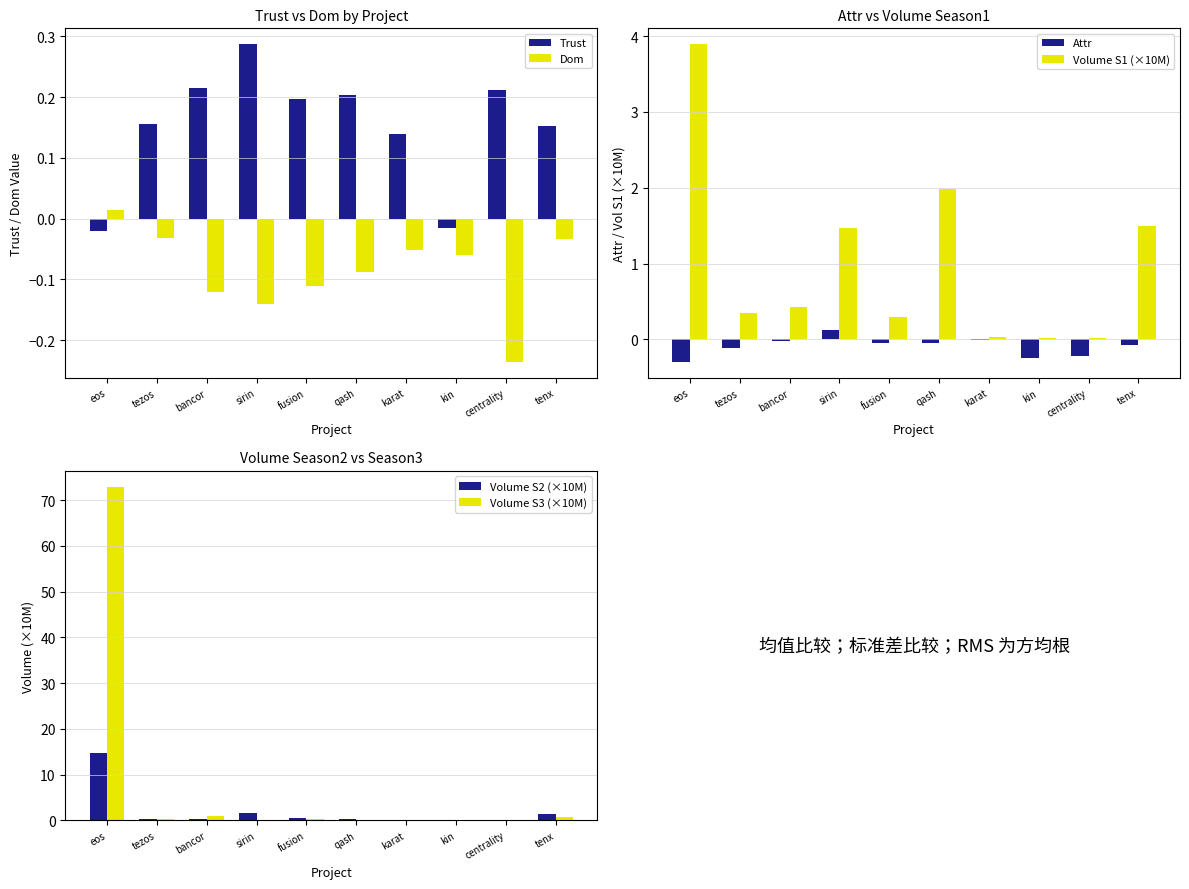

Count the number of data series in this chart.

6